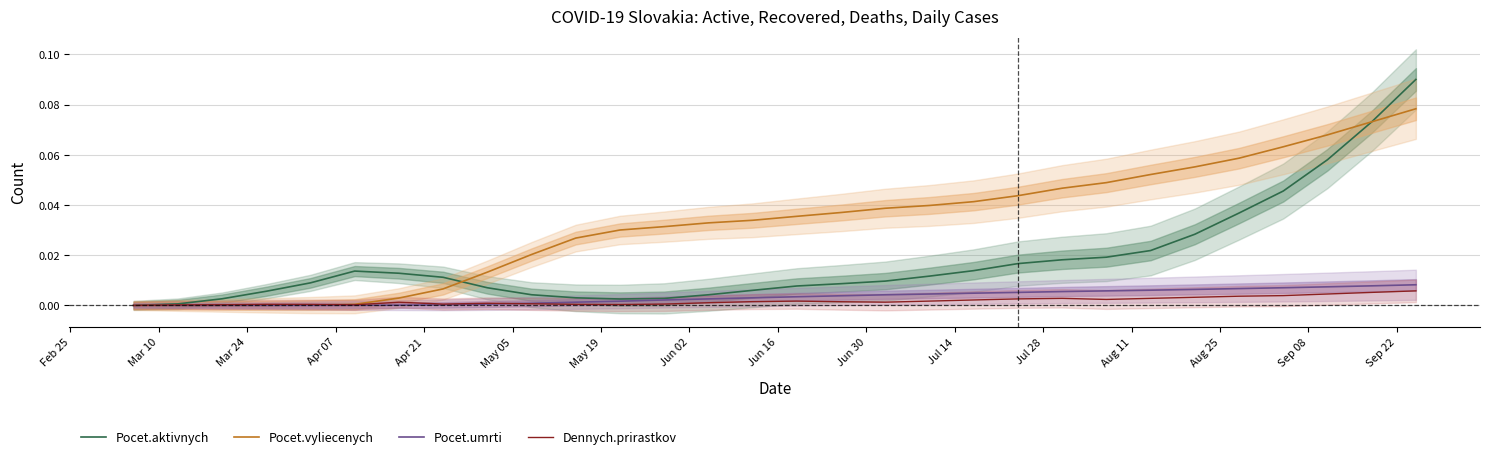

The value of Pocet.umrti at Jun 16 is 0.0. True or false?

True